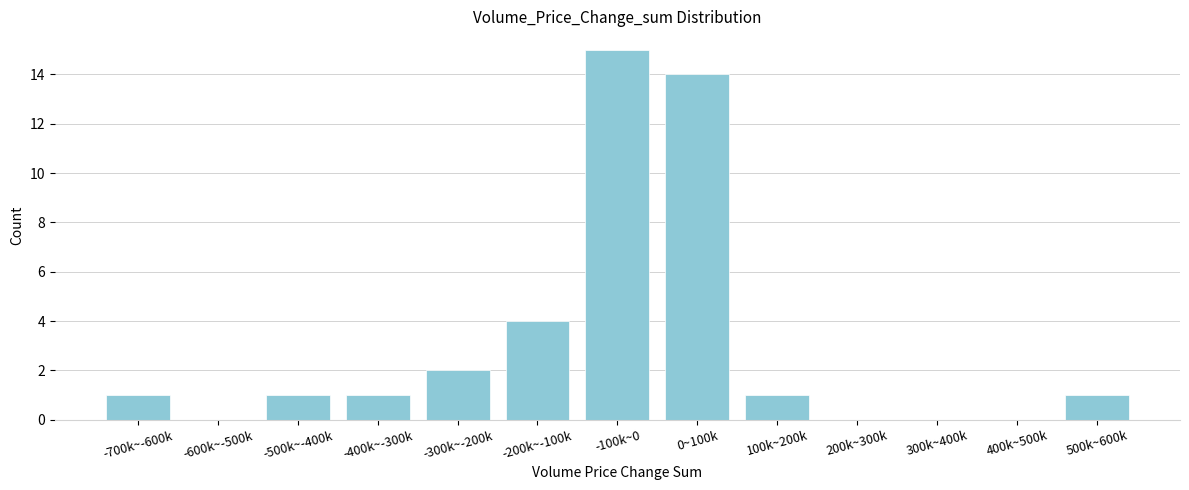

Reading right to left, transcribe all the data shown in this chart.

500k~600k=1	400k~500k=0	300k~400k=0	200k~300k=0	100k~200k=1	0~100k=14	-100k~0=15	-200k~-100k=4	-300k~-200k=2	-400k~-300k=1	-500k~-400k=1	-600k~-500k=0	-700k~-600k=1